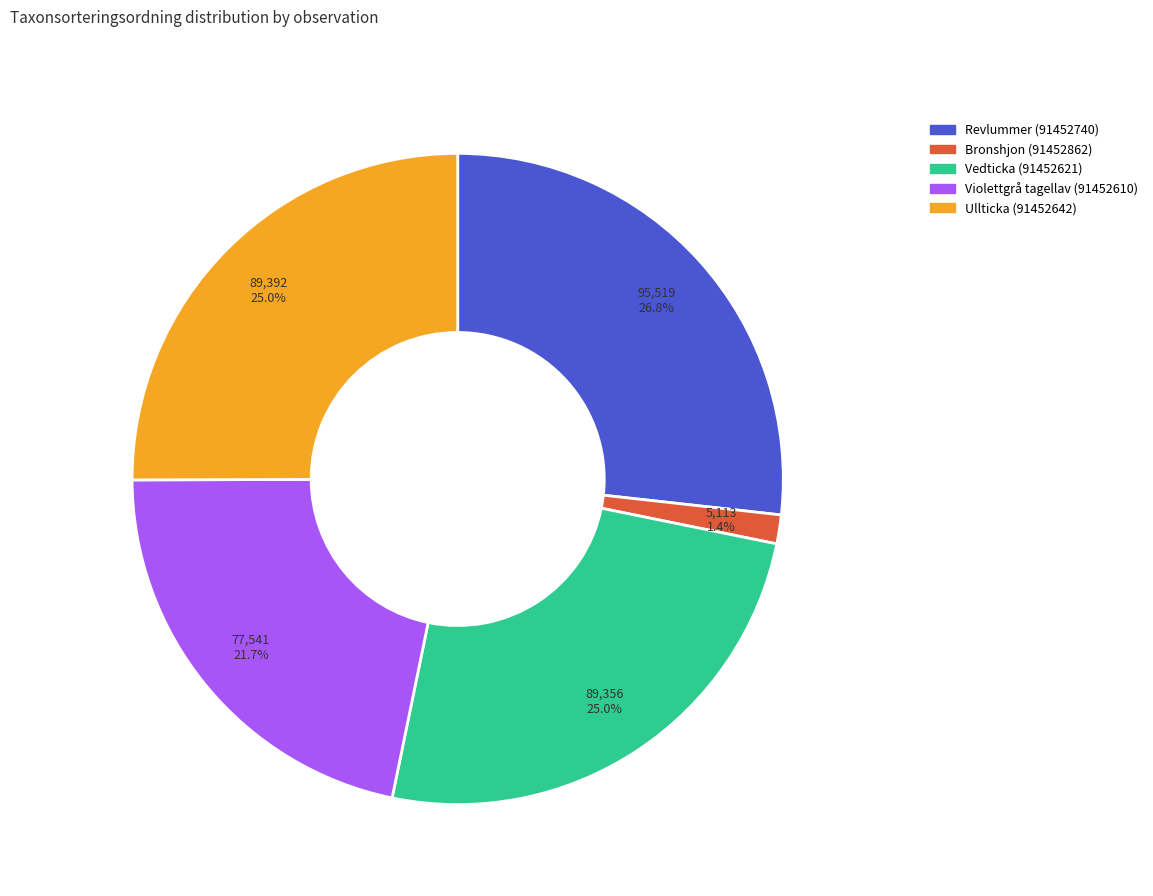

The Bronshjon (91452862) slice represents 1% of the pie. True or false?

True